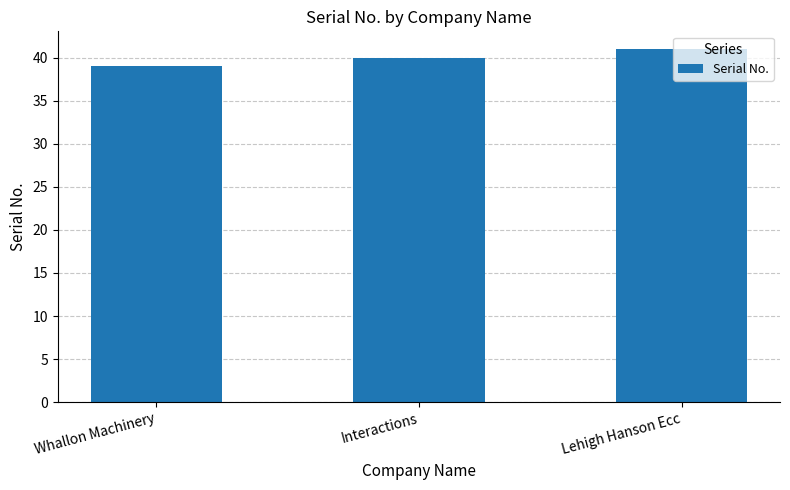

The value at Lehigh Hanson Ecc is 23. True or false?

False